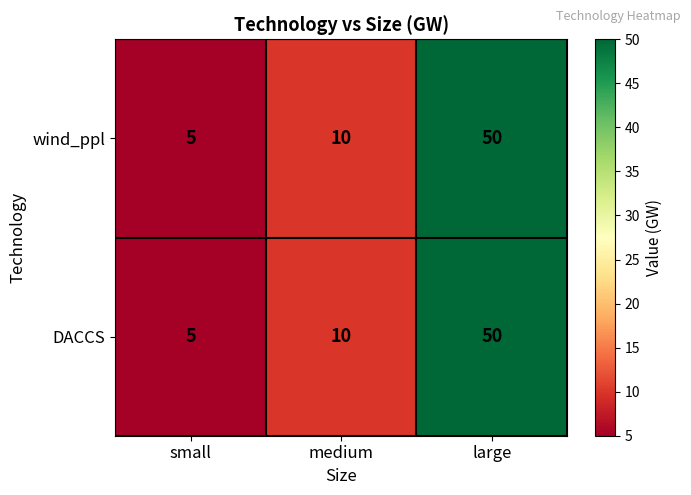

What is the sum of all DACCS values?

65